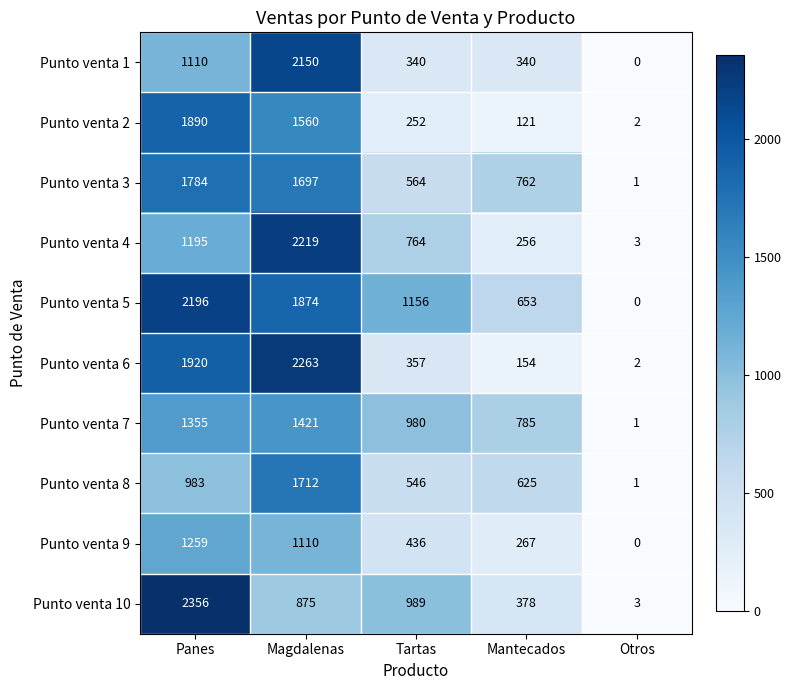

Which category has the lowest value across all series?

Otros